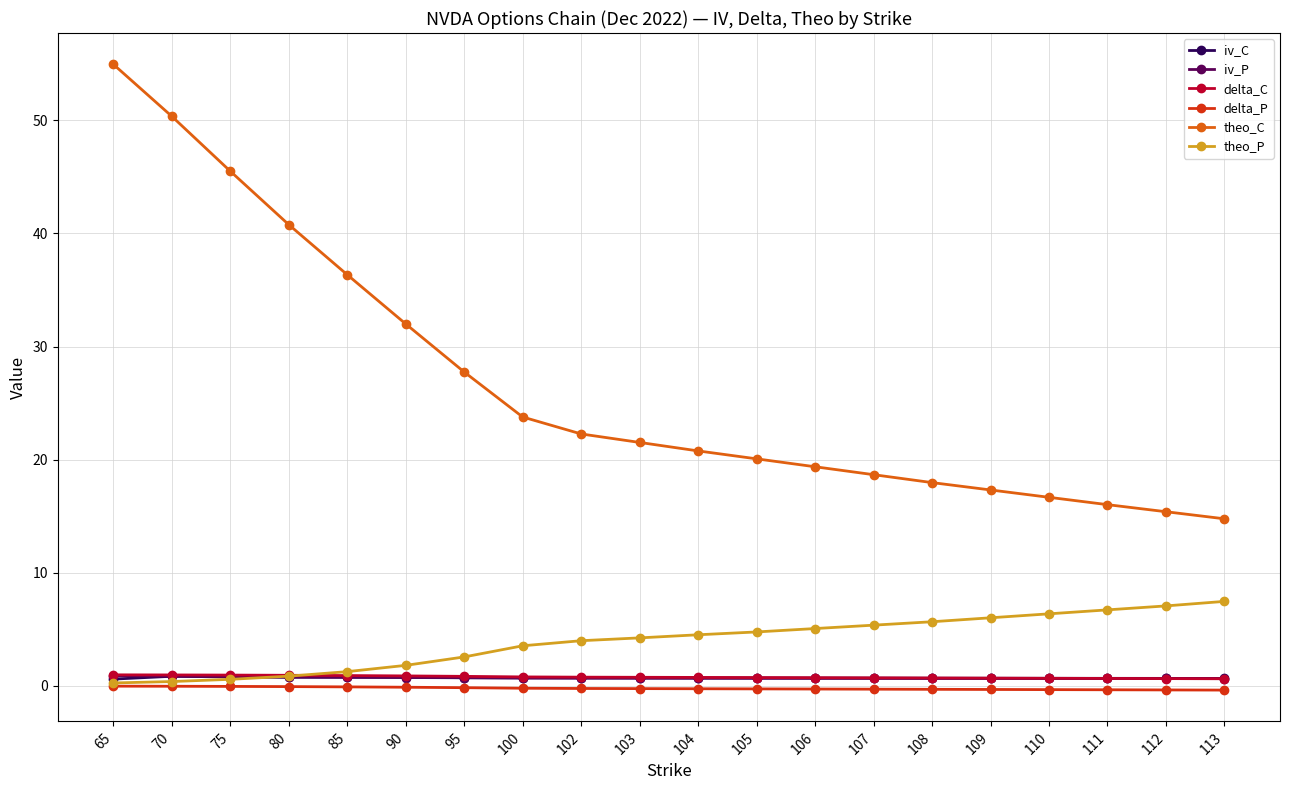

How many iv_P values are between 0 and 1?

20